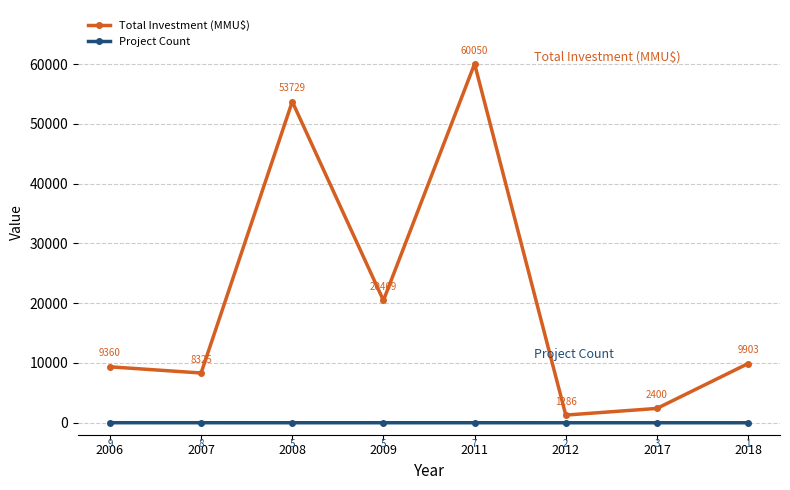

Which series changed the most between 2011 and 2017?

Total Investment (MMU$)